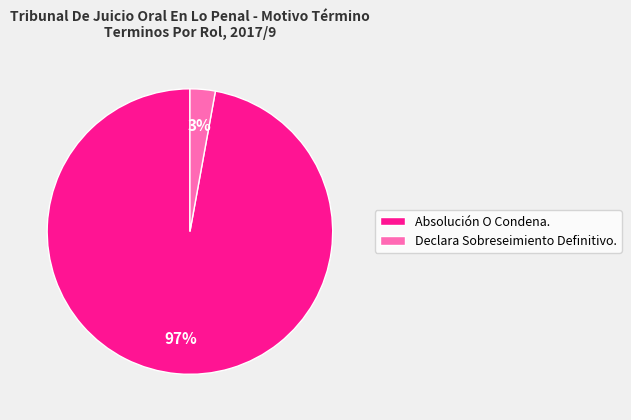

Which category accounts for the majority?

Absolución O Condena.